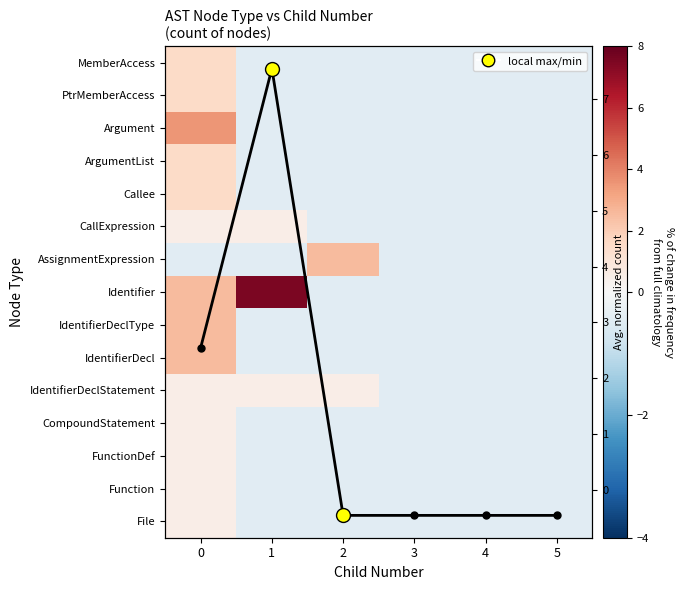

How many data points in IdentifierDecl are less than 0?

5